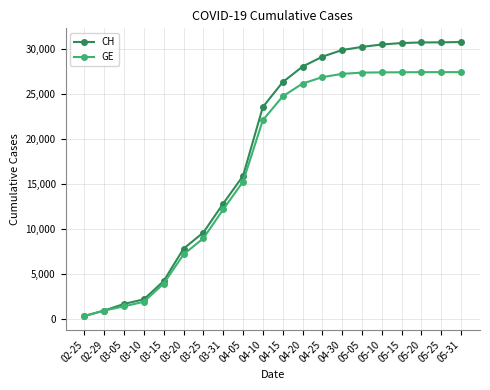

What is the label of the 10th point from the left?

04-10